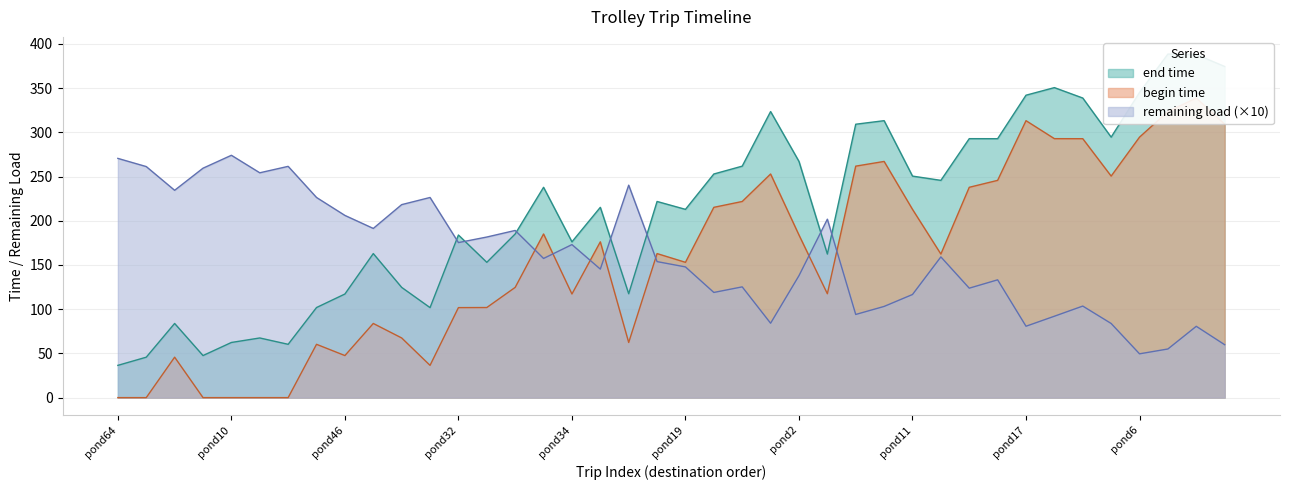

At which category does begin time reach its first local peak?

pond15